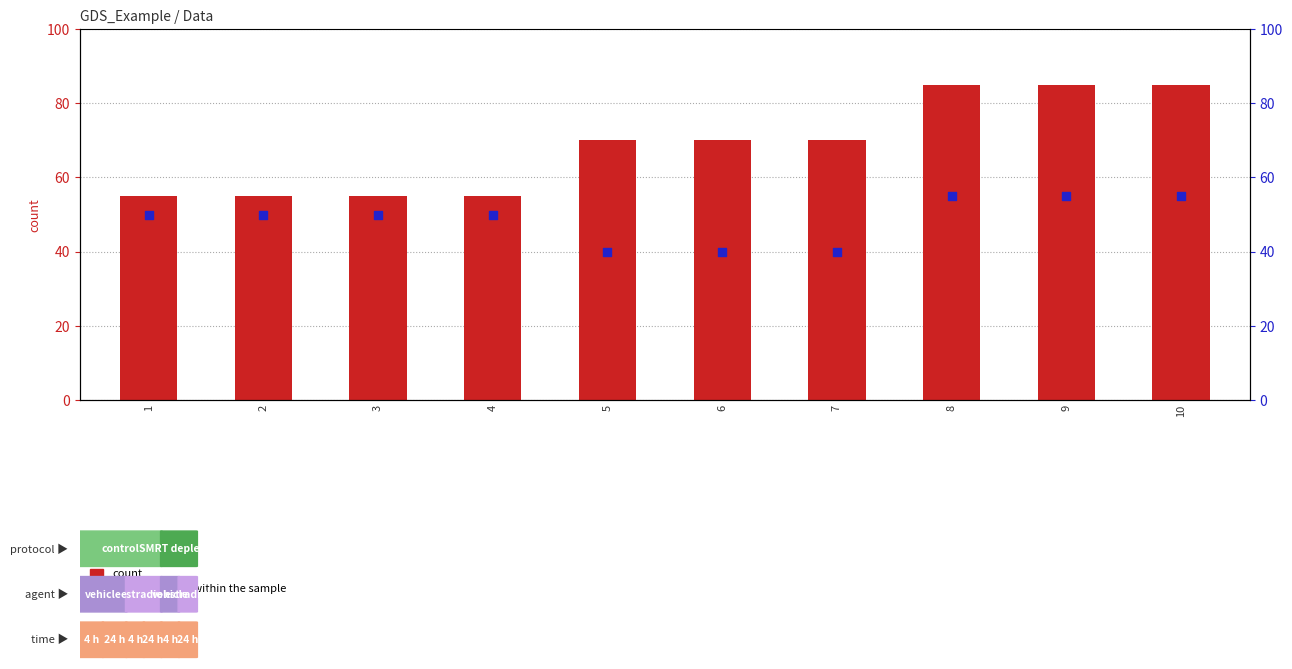

At how many categories does at least one series exceed 70?

3